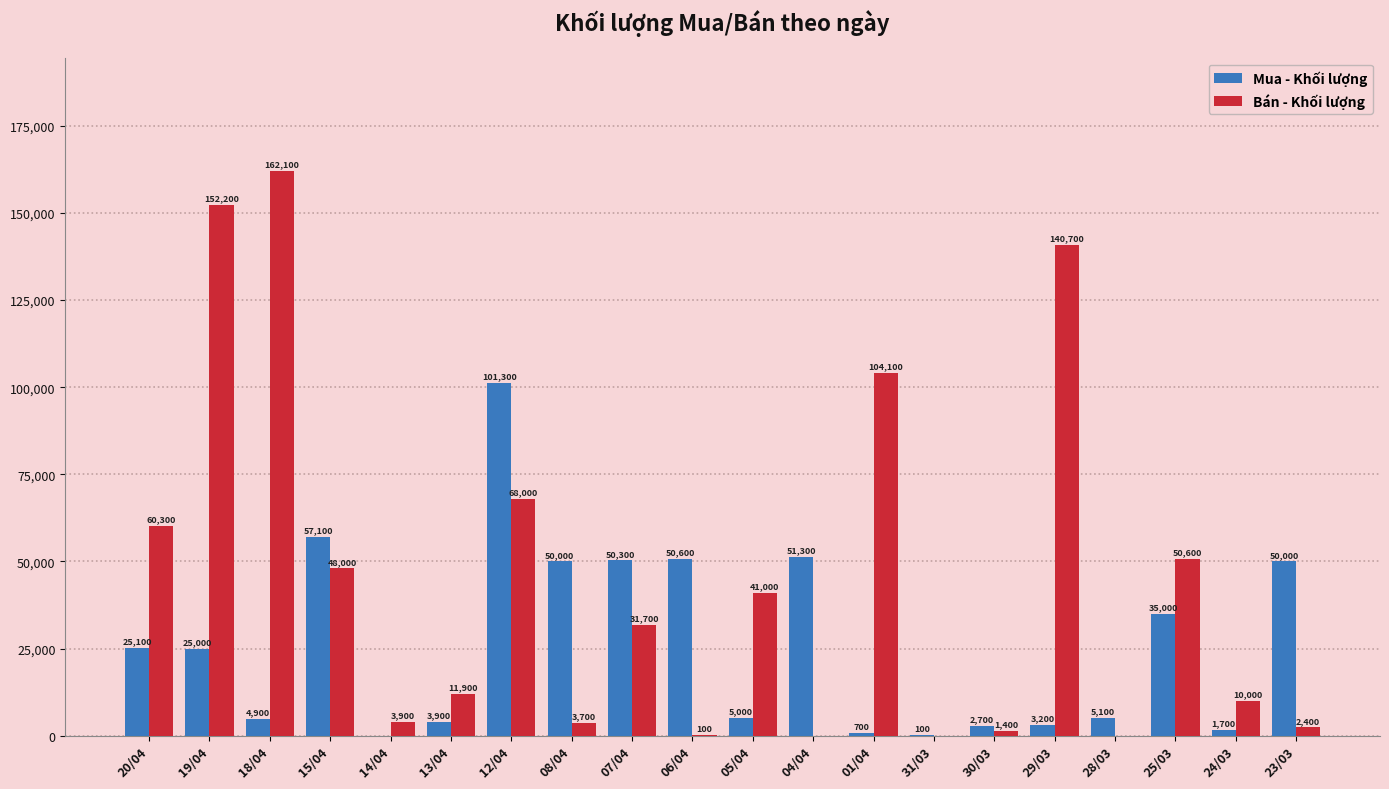

Count the number of data series in this chart.

2